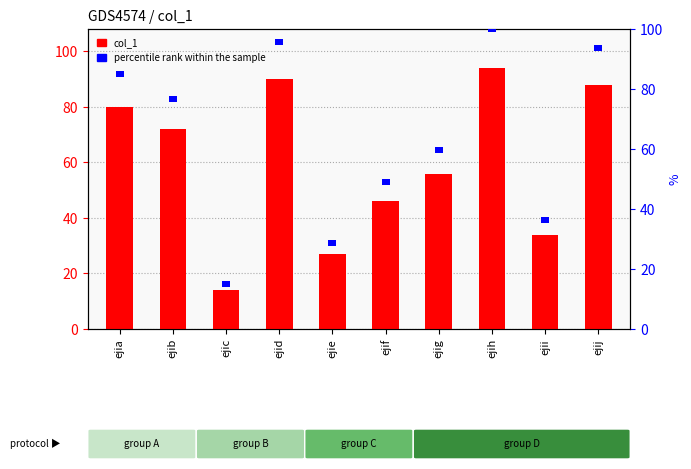

Rank the series at ejig from highest to lowest value.

col_1, percentile rank within the sample